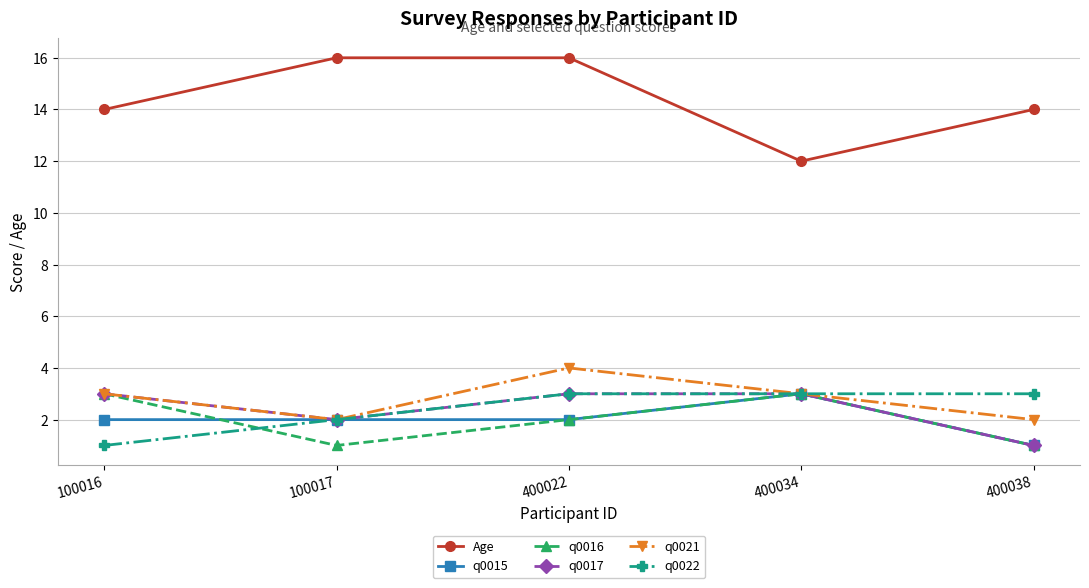

Reading right to left, transcribe all the data shown in this chart.

Age: 14	12	16	16	14
q0015: 1	3	2	2	2
q0016: 1	3	2	1	3
q0017: 1	3	3	2	3
q0021: 2	3	4	2	3
q0022: 3	3	3	2	1